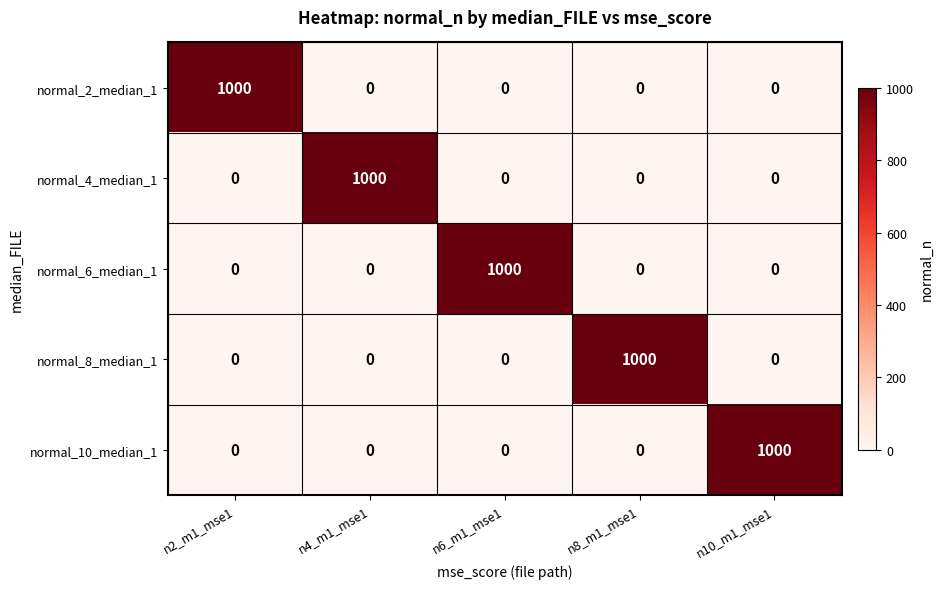

Reading left to right, transcribe all the data shown in this chart.

normal_2_median_1: 1000	0	0	0	0
normal_4_median_1: 0	1000	0	0	0
normal_6_median_1: 0	0	1000	0	0
normal_8_median_1: 0	0	0	1000	0
normal_10_median_1: 0	0	0	0	1000